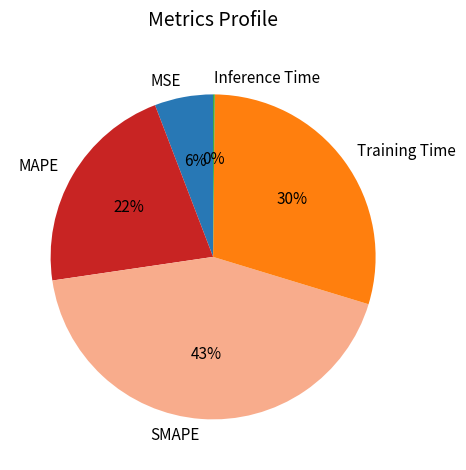

To the nearest percent, what is the average slice percentage?

20%